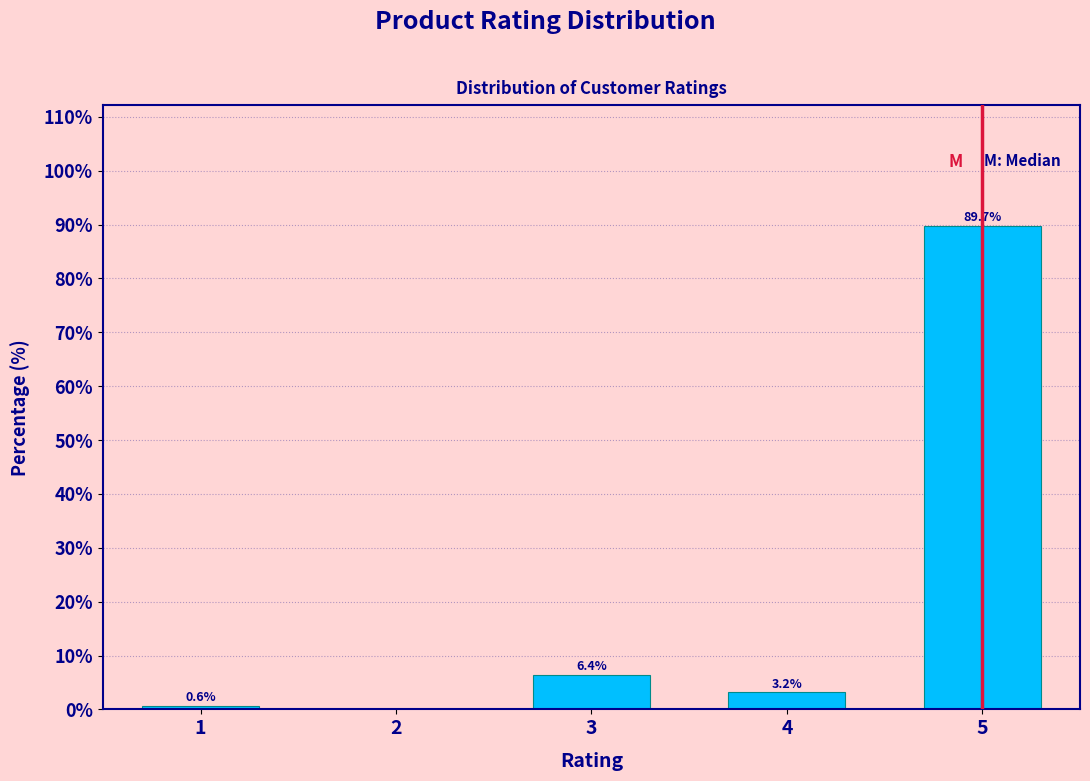

Reading left to right, transcribe all the data shown in this chart.

1=0.6	2=0.0	3=6.4	4=3.2	5=89.7